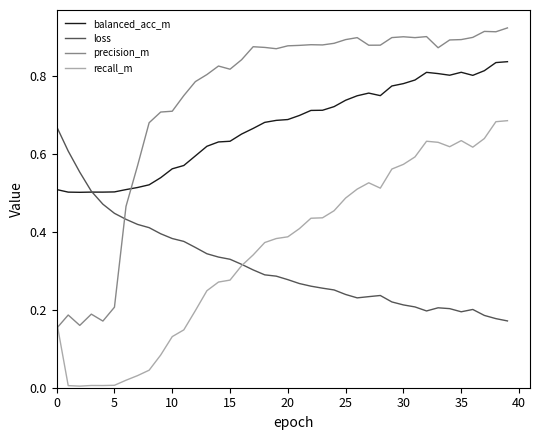

Which series has the largest total across all categories?

precision_m